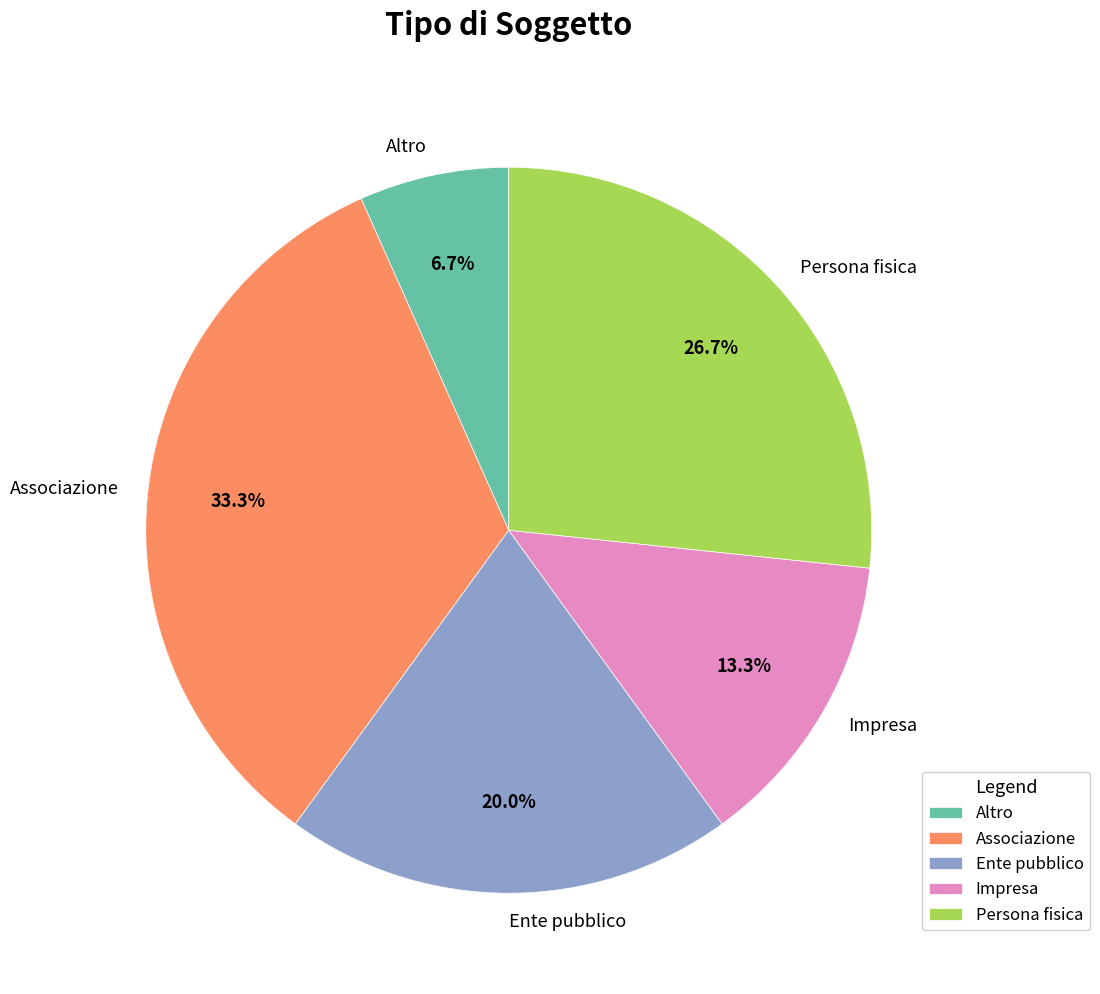

Between Impresa and Persona fisica, which is larger?

Persona fisica